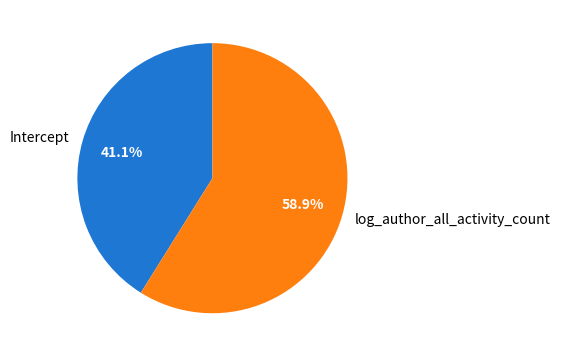

To the nearest percent, what portion does log_author_all_activity_count represent?

59%